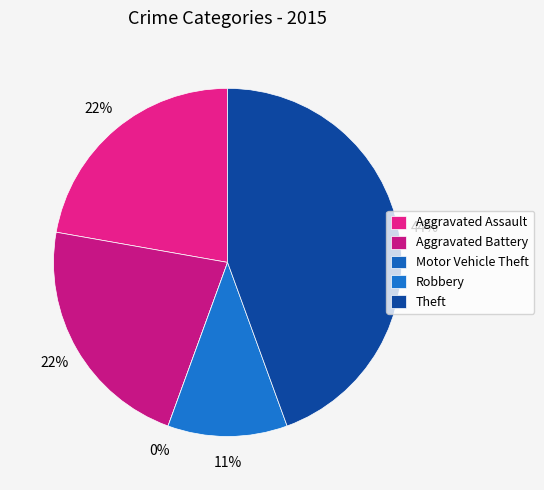

What is the smallest slice in the pie chart?

Motor Vehicle Theft